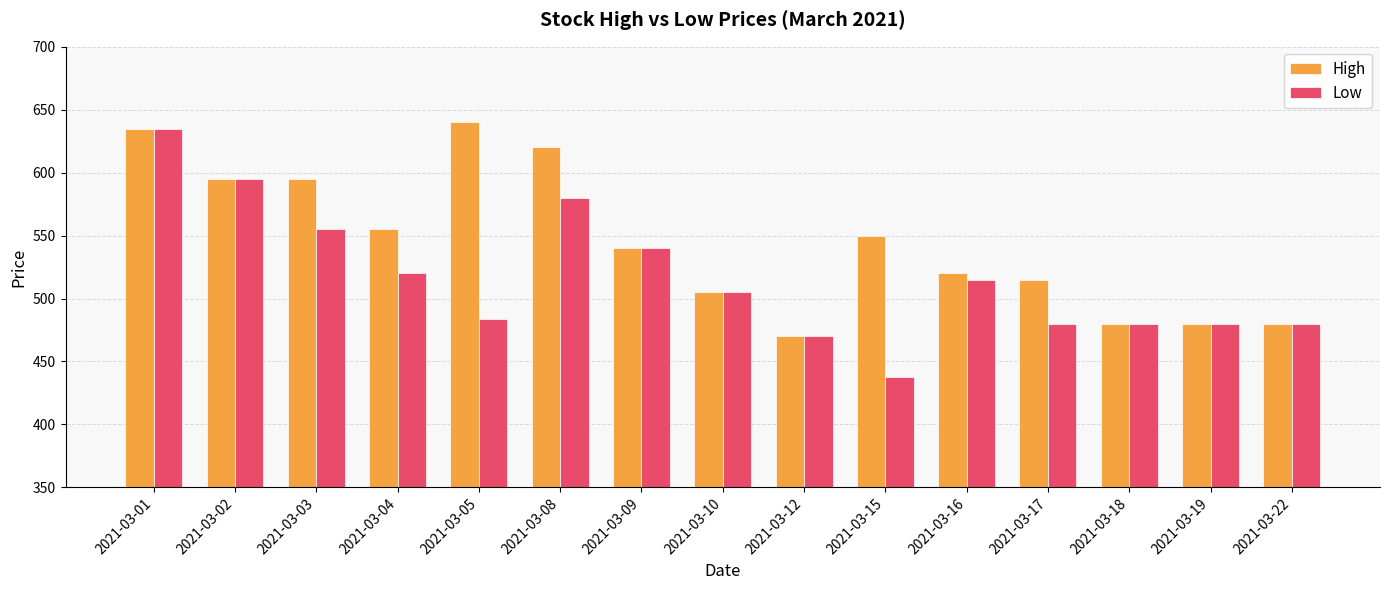

Which series has the largest total across all categories?

High